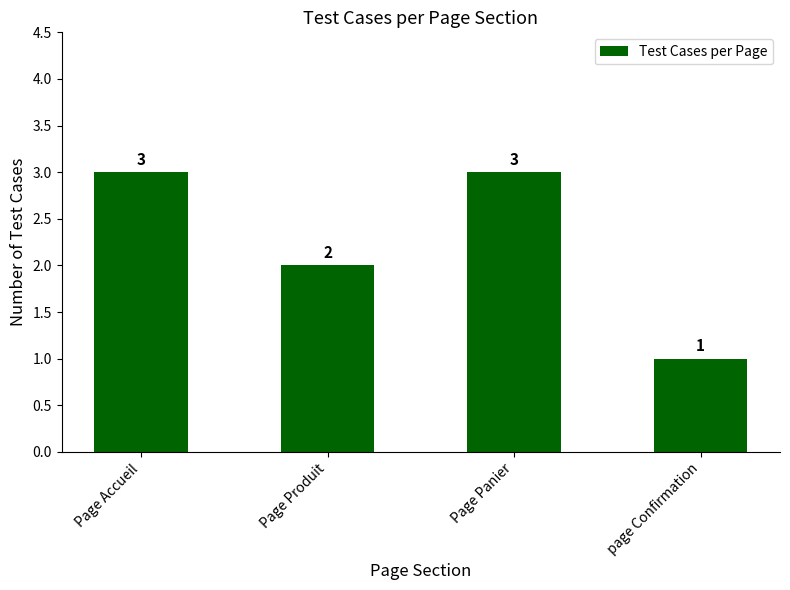

Which category has the lowest value across all series?

page Confirmation